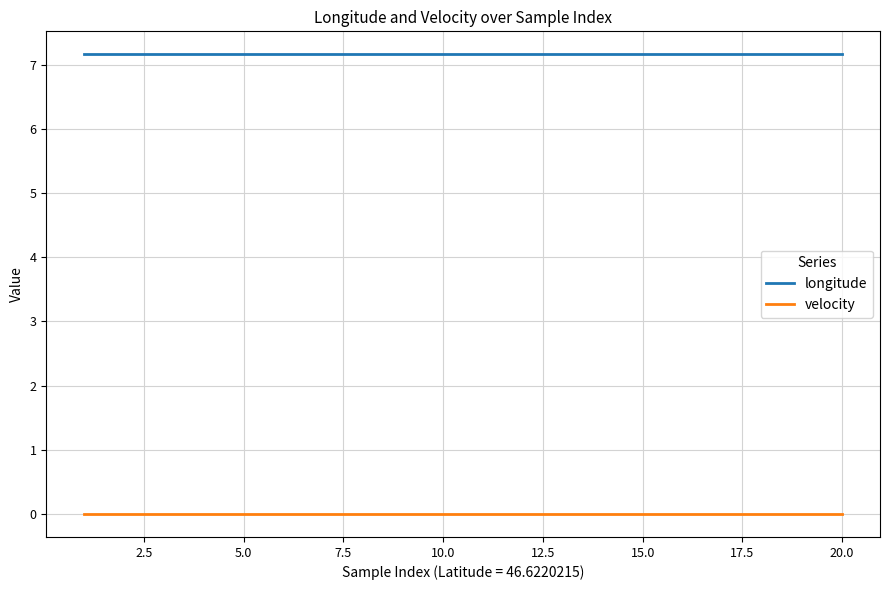

Which series has the largest total across all categories?

longitude